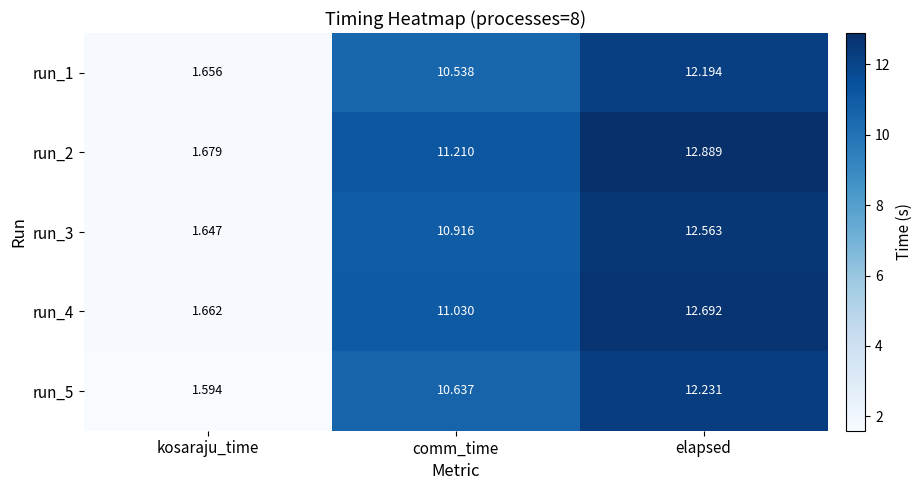

Where does the run_5 series first go above 10?

comm_time